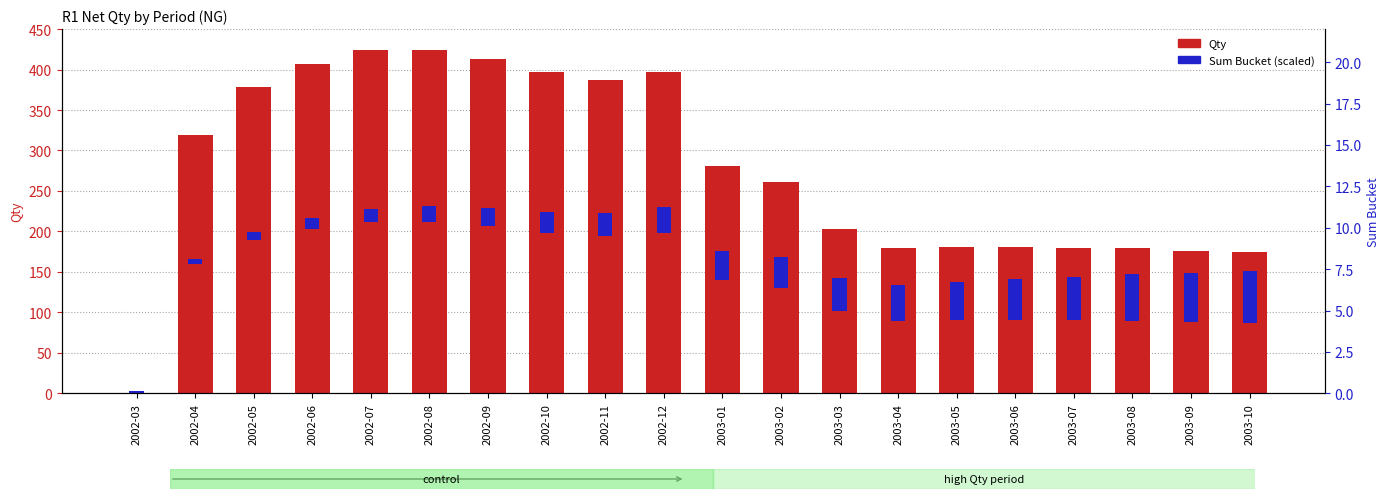

What is the difference between the second highest and second lowest values in the Sum Bucket (scaled) series?

54.1